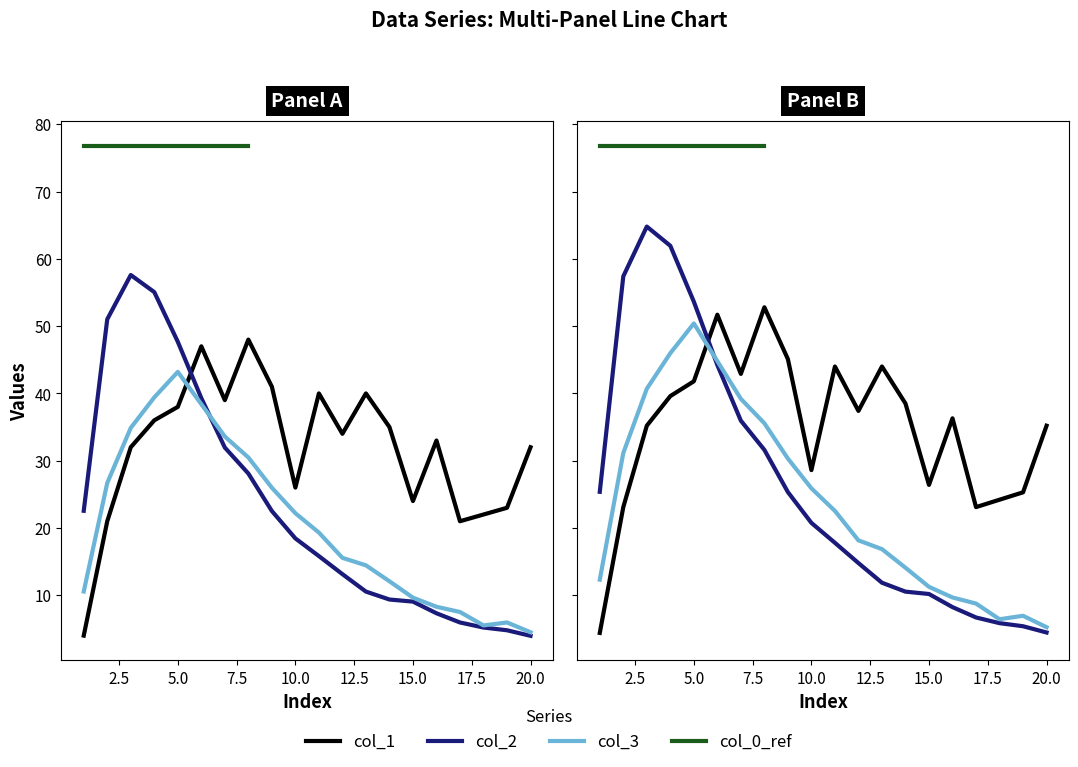

Which series ends up on top after the final intersection of col_3 and col_1?

col_1